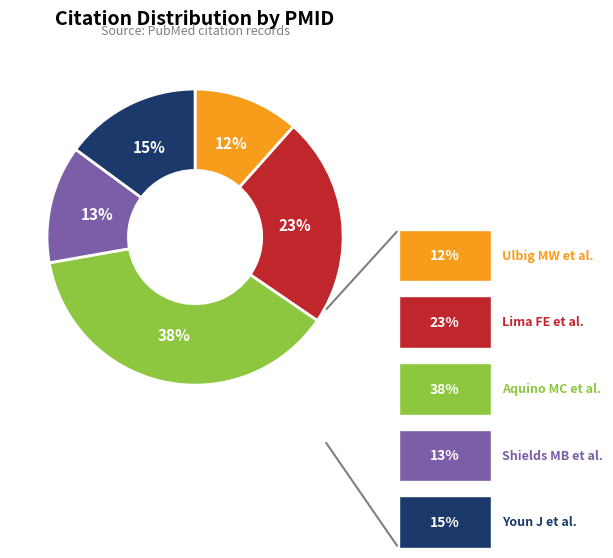

To the nearest percent, what portion does Ulbig MW et al. represent?

12%